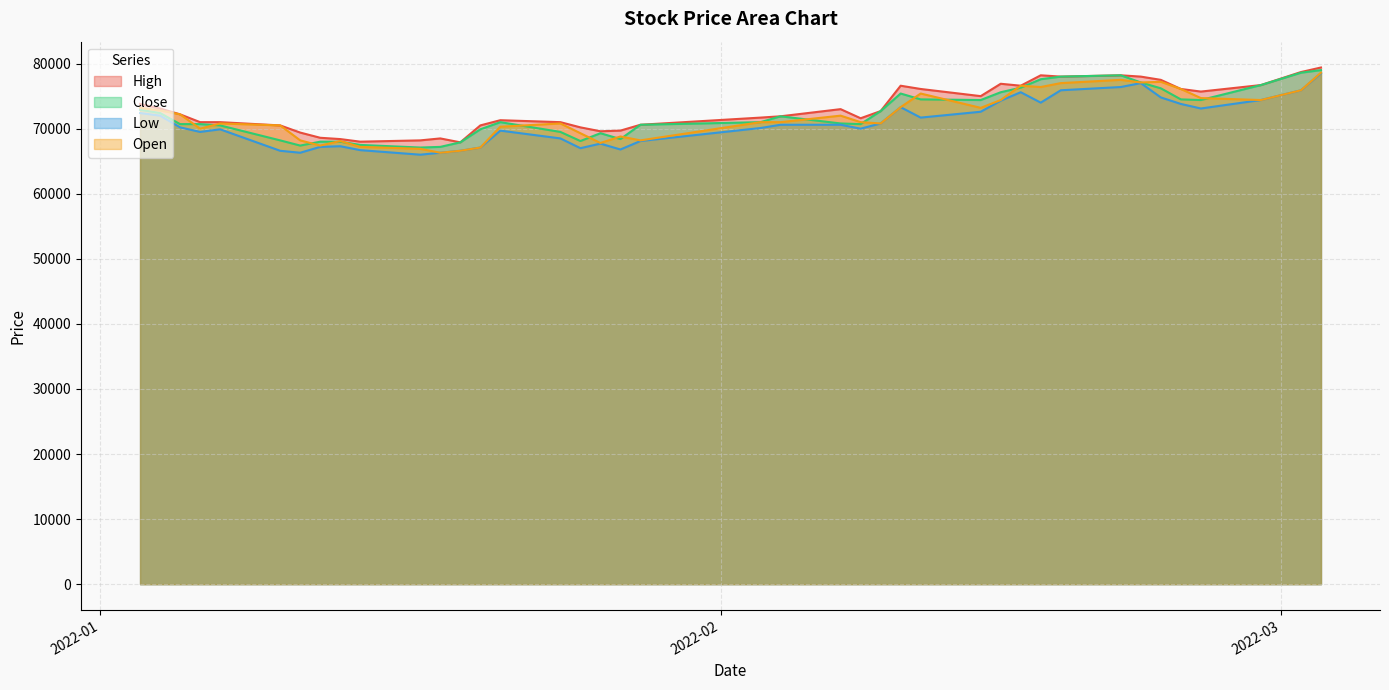

What is the difference between the maximum and minimum values in the Close series?

11900